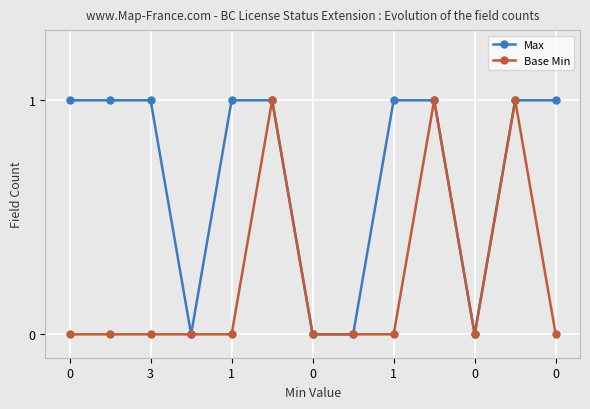

What are all the series names shown in the legend?

Max, Base Min